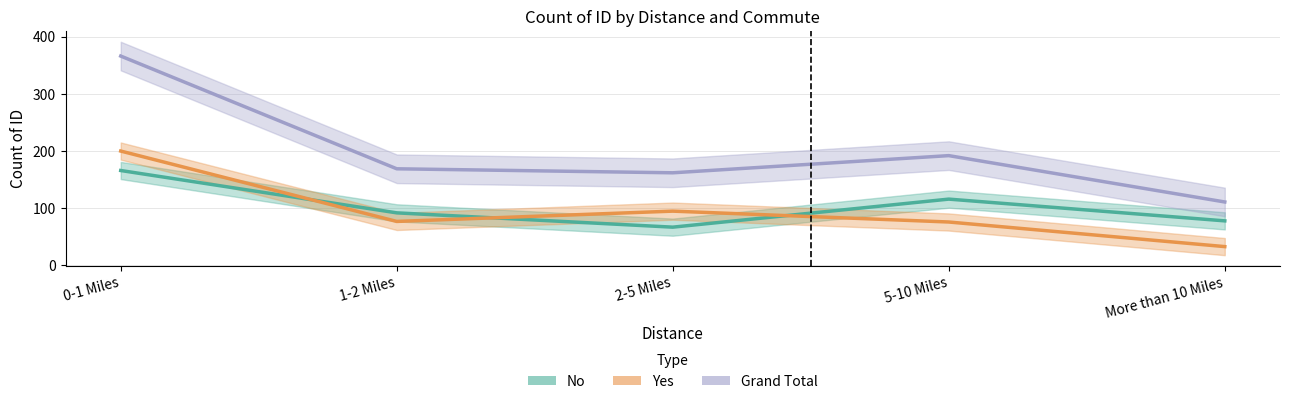

What is the label of the 5th point from the left?

More than 10 Miles